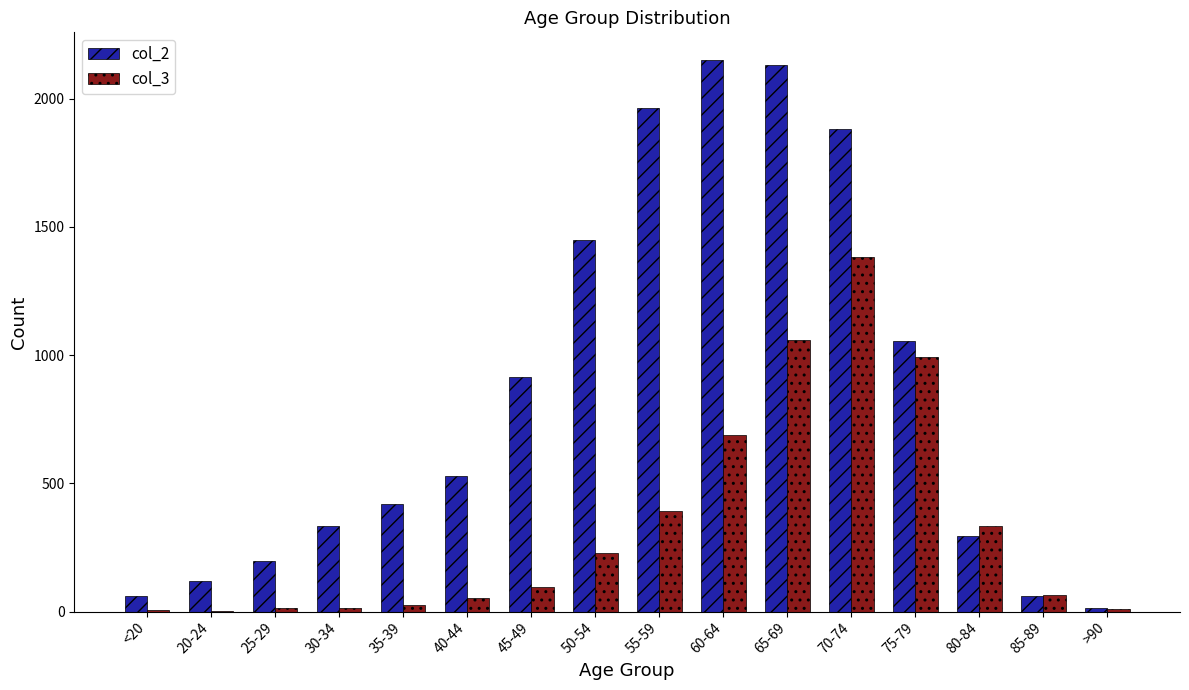

What is the maximum value shown in the chart?

2151